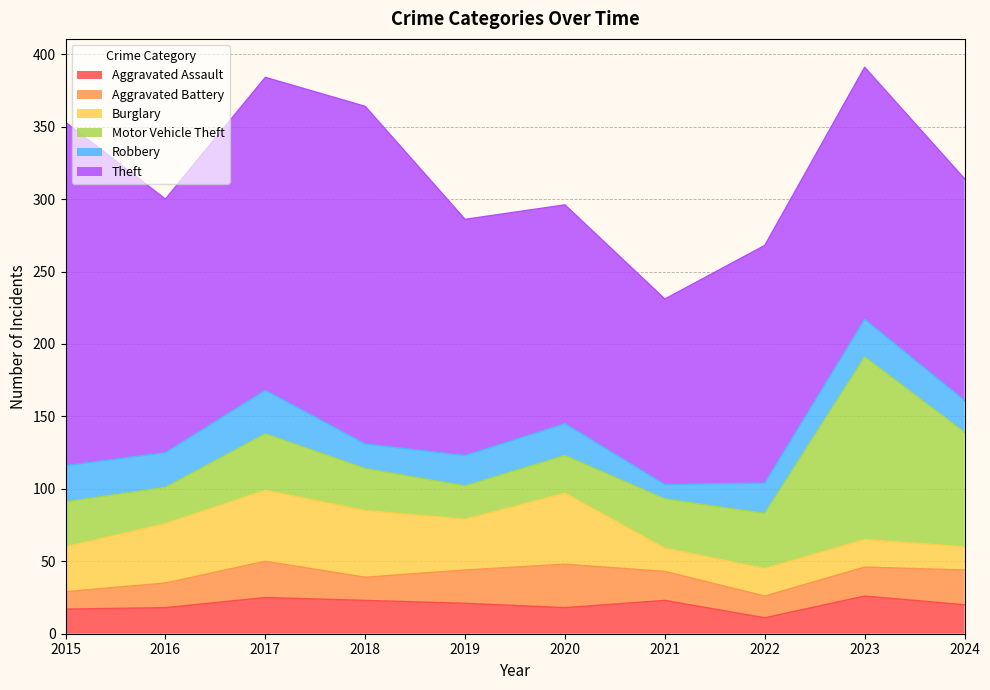

In Aggravated Assault, how many points are higher than both neighbors (excluding endpoints)?

3